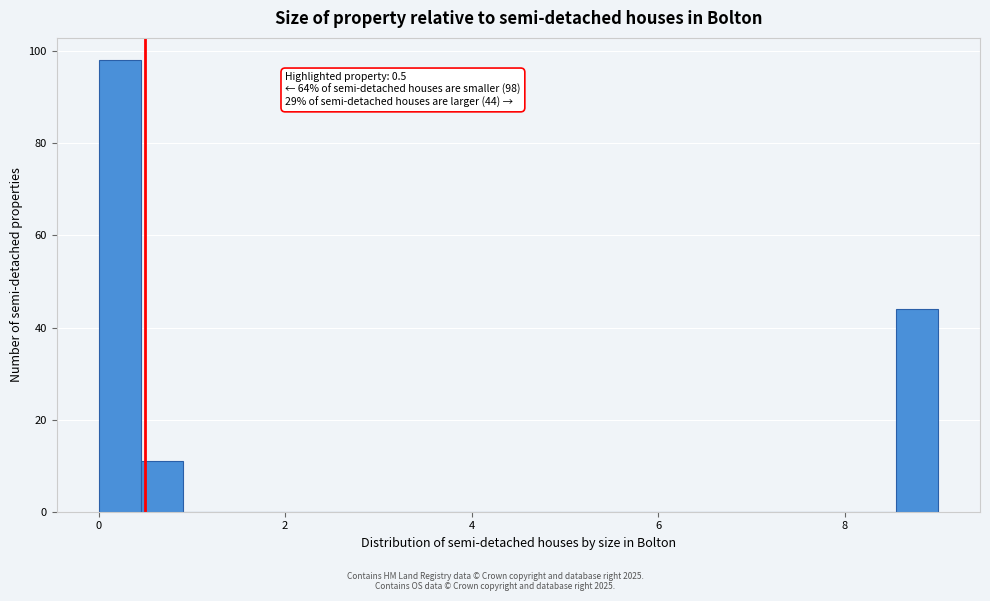

Read against the x-axis, roughly where is the centre of the tallest bar?

0.2